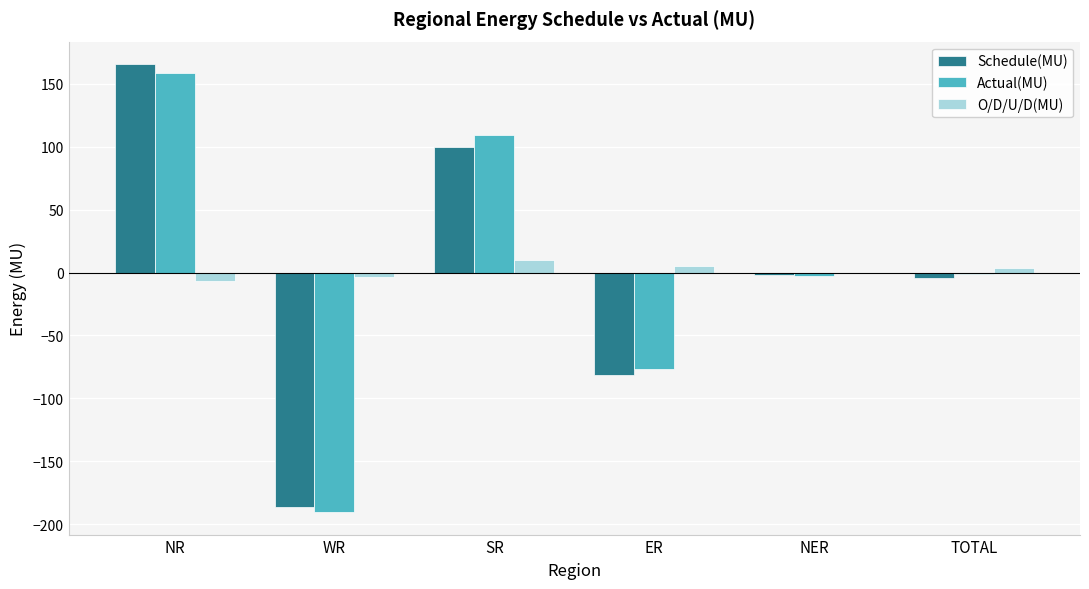

How many values in the Actual(MU) series exceed -1?

2